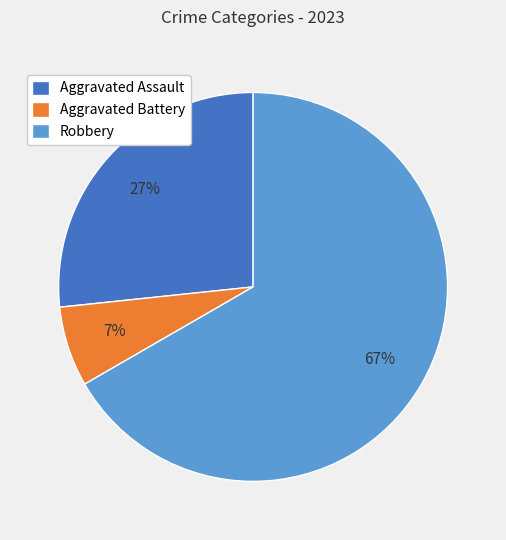

Is there a majority slice in this chart?

Yes